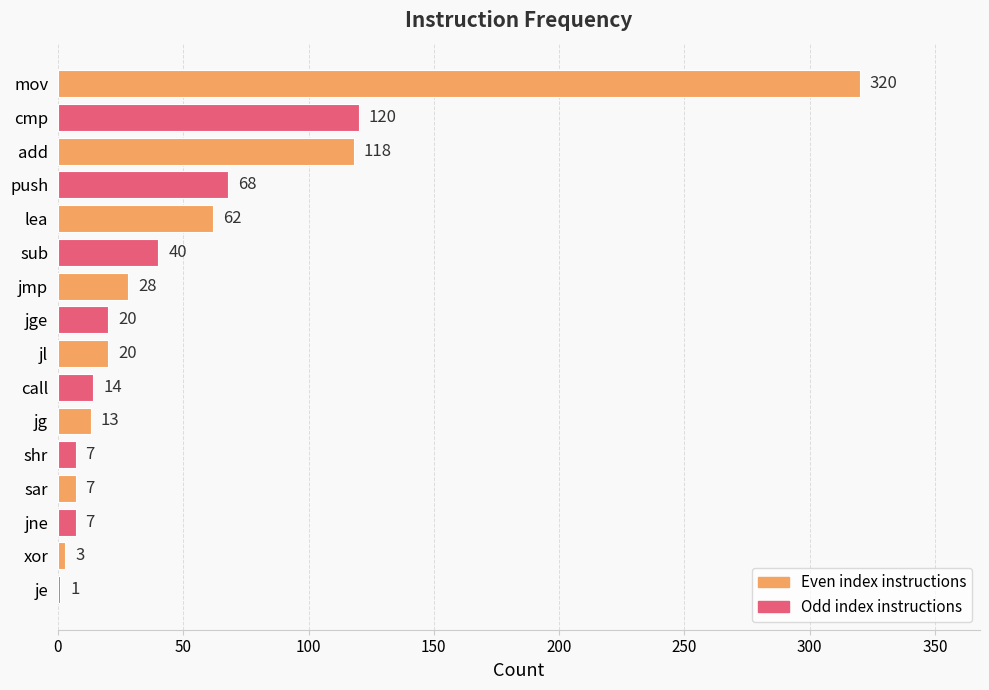

Are the bars grouped side by side (vs. stacked)?

No